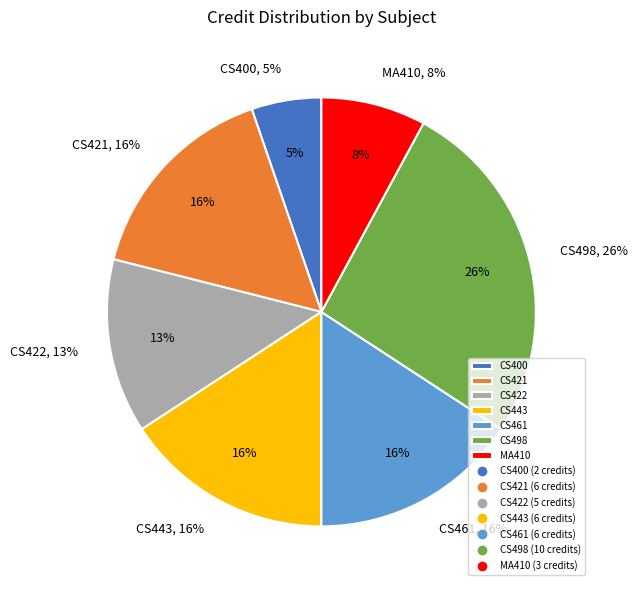

To the nearest percent, what is the average slice percentage?

14%